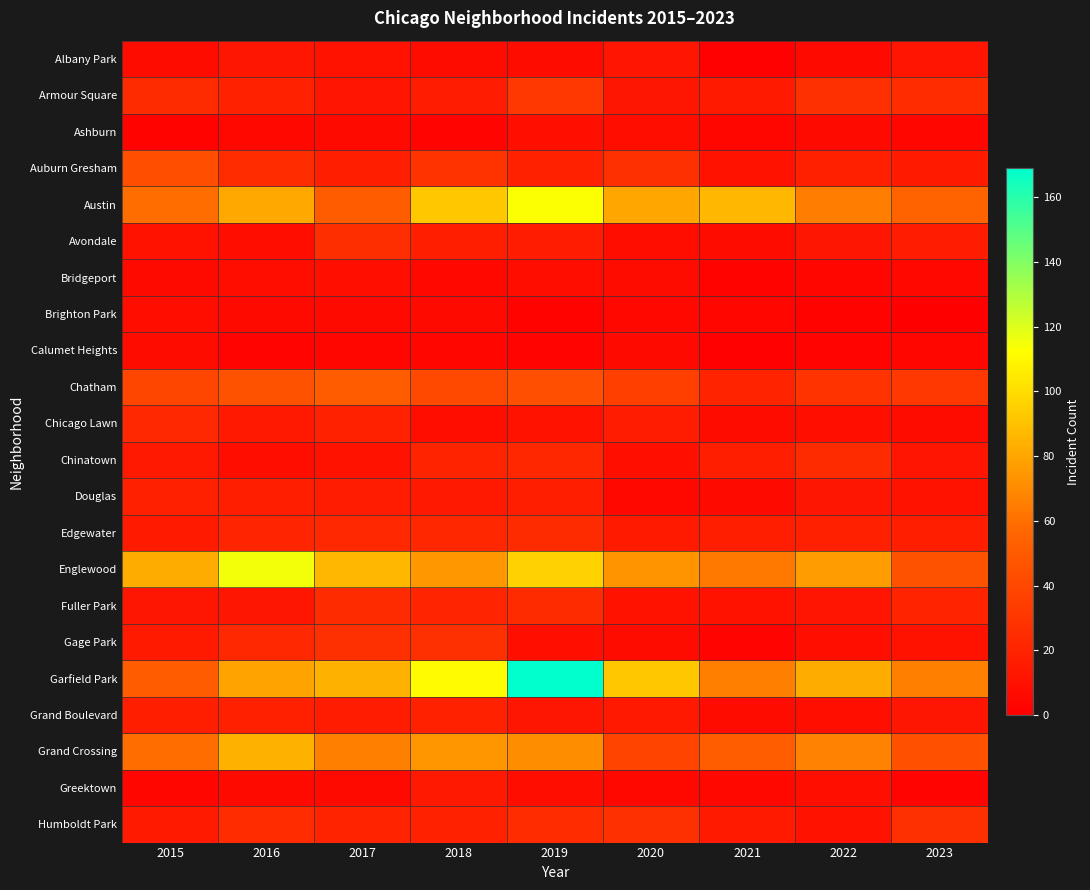

Reading left to right, what are all the values shown in this chart?

Albany Park: 2015=7	2016=13	2017=10	2018=7	2019=7	2020=12	2021=1	2022=6	2023=12
Armour Square: 2015=24	2016=19	2017=12	2018=16	2019=31	2020=13	2021=15	2022=27	2023=25
Ashburn: 2015=2	2016=5	2017=6	2018=3	2019=9	2020=8	2021=4	2022=6	2023=4
Auburn Gresham: 2015=43	2016=25	2017=17	2018=29	2019=19	2020=27	2021=10	2022=18	2023=15
Austin: 2015=59	2016=81	2017=51	2018=92	2019=113	2020=80	2021=86	2022=65	2023=55
Avondale: 2015=10	2016=8	2017=26	2018=17	2019=16	2020=8	2021=7	2022=13	2023=16
Bridgeport: 2015=6	2016=8	2017=9	2018=5	2019=8	2020=7	2021=2	2022=4	2023=5
Brighton Park: 2015=8	2016=6	2017=6	2018=6	2019=2	2020=5	2021=4	2022=2	2023=0
Calumet Heights: 2015=7	2016=3	2017=4	2018=4	2019=3	2020=6	2021=1	2022=3	2023=4
Chatham: 2015=39	2016=46	2017=51	2018=40	2019=44	2020=35	2021=20	2022=29	2023=31
Chicago Lawn: 2015=23	2016=14	2017=19	2018=8	2019=10	2020=16	2021=7	2022=9	2023=7
Chinatown: 2015=14	2016=8	2017=11	2018=20	2019=22	2020=9	2021=17	2022=24	2023=12
Douglas: 2015=18	2016=17	2017=16	2018=14	2019=17	2020=5	2021=6	2022=13	2023=10
Edgewater: 2015=15	2016=21	2017=23	2018=22	2019=24	2020=15	2021=17	2022=18	2023=17
Englewood: 2015=82	2016=115	2017=86	2018=75	2019=96	2020=73	2021=63	2022=77	2023=46
Fuller Park: 2015=13	2016=13	2017=24	2018=21	2019=24	2020=11	2021=10	2022=12	2023=20
Gage Park: 2015=15	2016=23	2017=27	2018=27	2019=9	2020=7	2021=3	2022=9	2023=10
Garfield Park: 2015=51	2016=79	2017=84	2018=111	2019=169	2020=92	2021=66	2022=82	2023=66
Grand Boulevard: 2015=17	2016=18	2017=16	2018=19	2019=13	2020=14	2021=7	2022=9	2023=13
Grand Crossing: 2015=59	2016=84	2017=66	2018=74	2019=71	2020=38	2021=52	2022=67	2023=45
Greektown: 2015=4	2016=6	2017=6	2018=14	2019=8	2020=5	2021=5	2022=9	2023=3
Humboldt Park: 2015=15	2016=25	2017=20	2018=19	2019=25	2020=27	2021=15	2022=11	2023=27